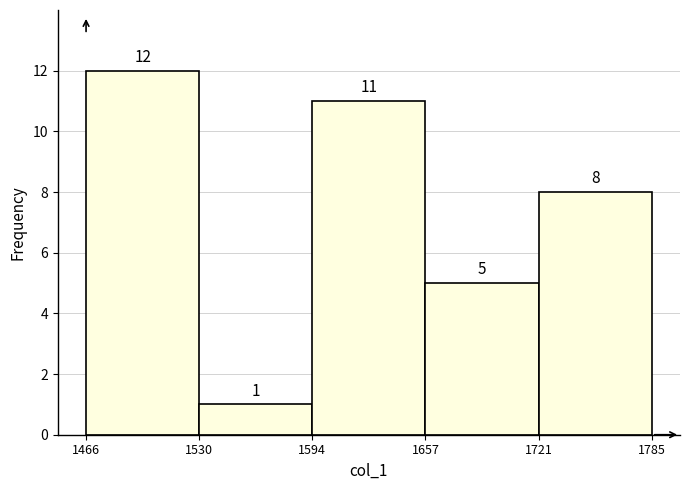

Reading left to right, transcribe this chart: for each bar, give the range it covers on the x-axis and its height.

1466 to 1530: 12
1530 to 1594: 1
1594 to 1657: 11
1657 to 1721: 5
1721 to 1785: 8